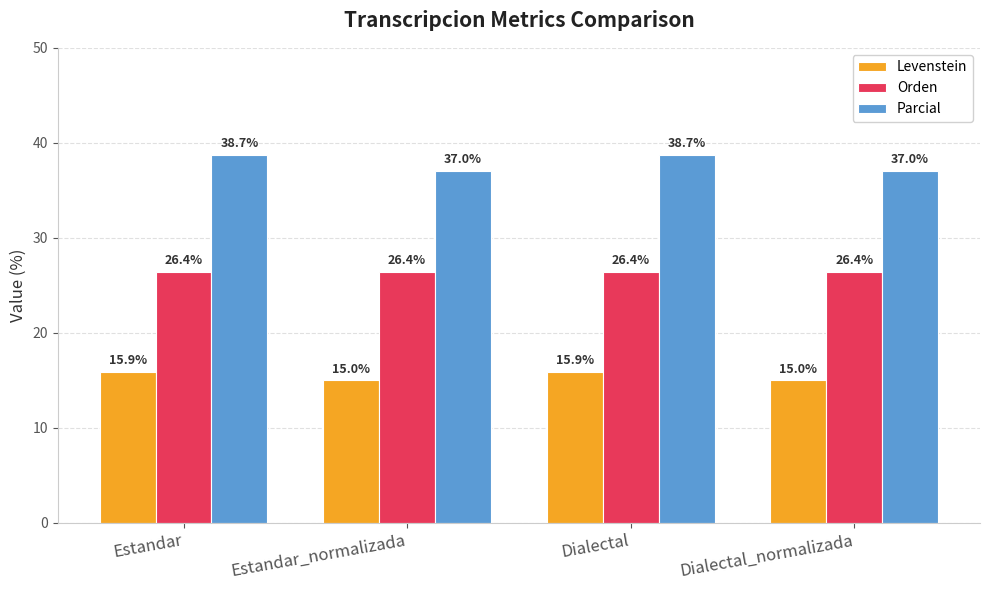

Which series has the largest total across all categories?

Parcial